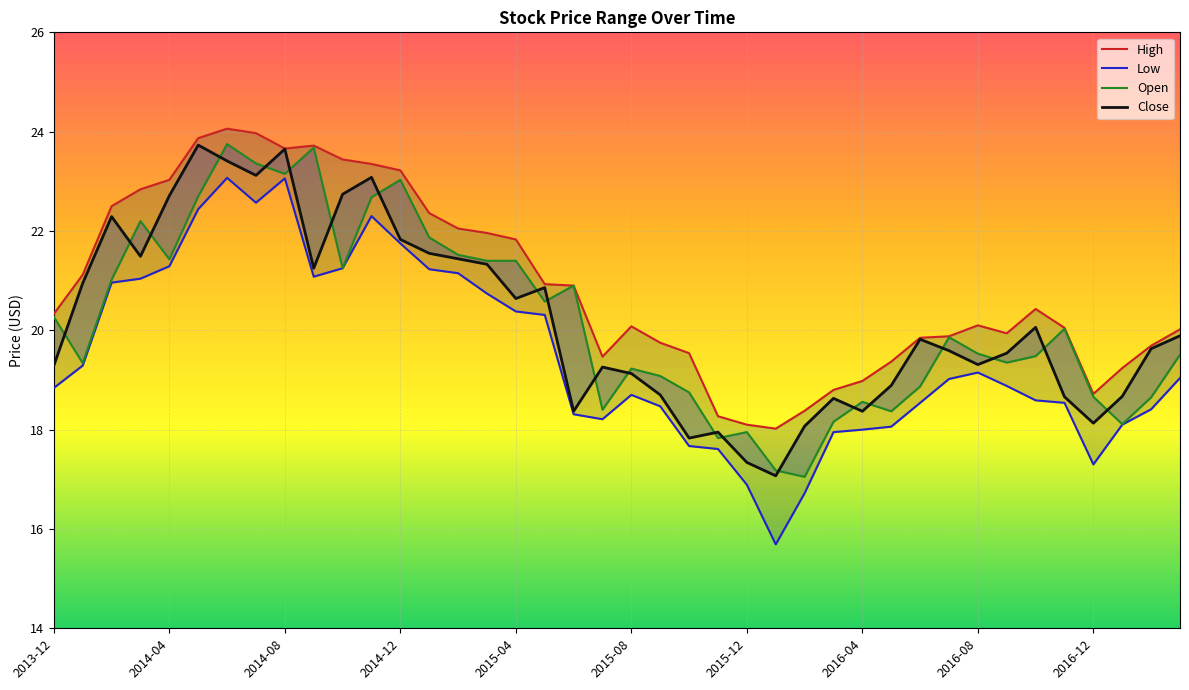

What is the difference between the maximum and minimum values in the Low series?

7.4